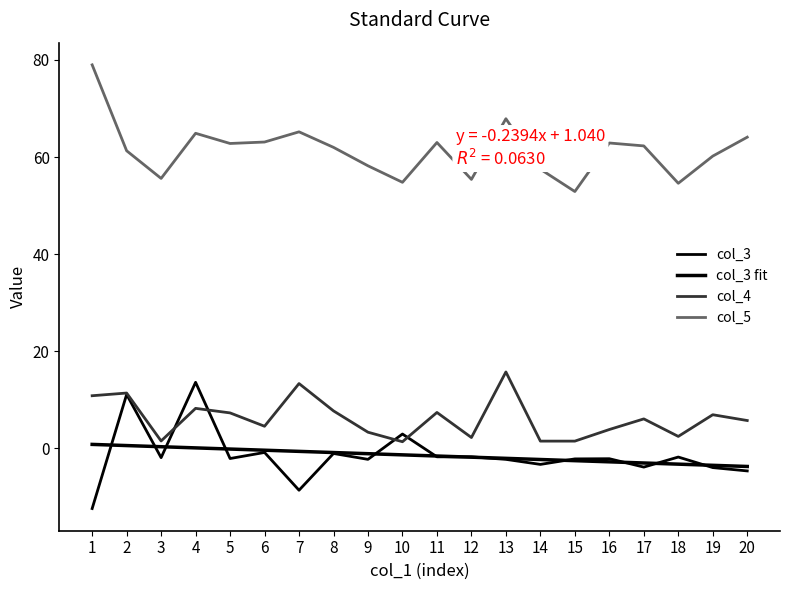

The value of col_3 at 4 is 13.6. True or false?

True